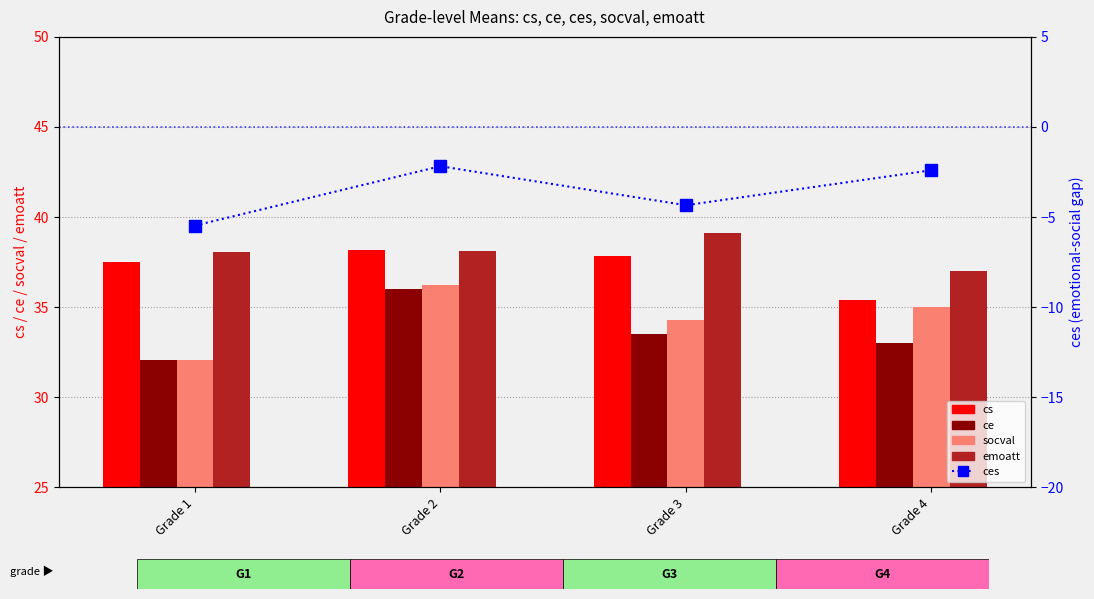

Which series has the widest spread of values?

socval